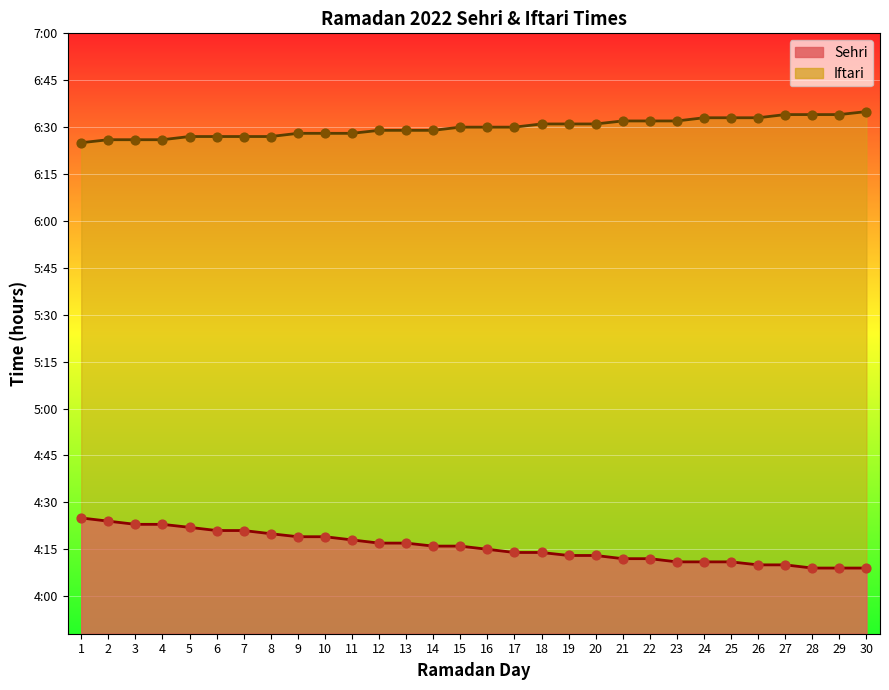

At how many categories does at least one series exceed 4?

30